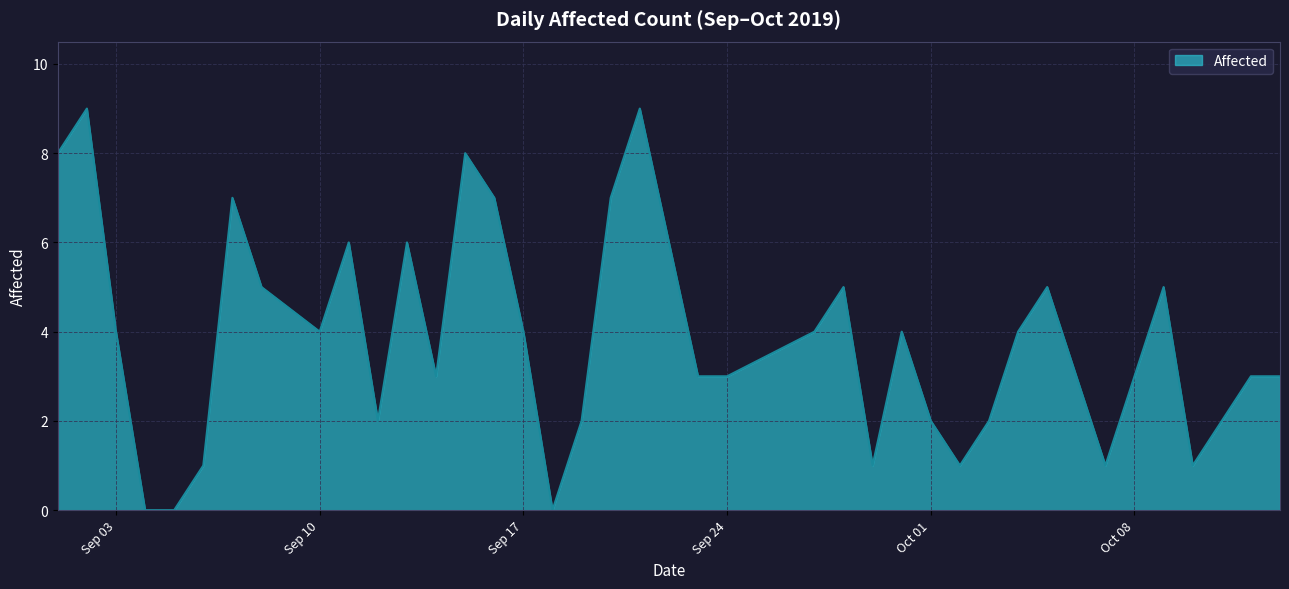

What is the difference between the maximum and minimum values?

9